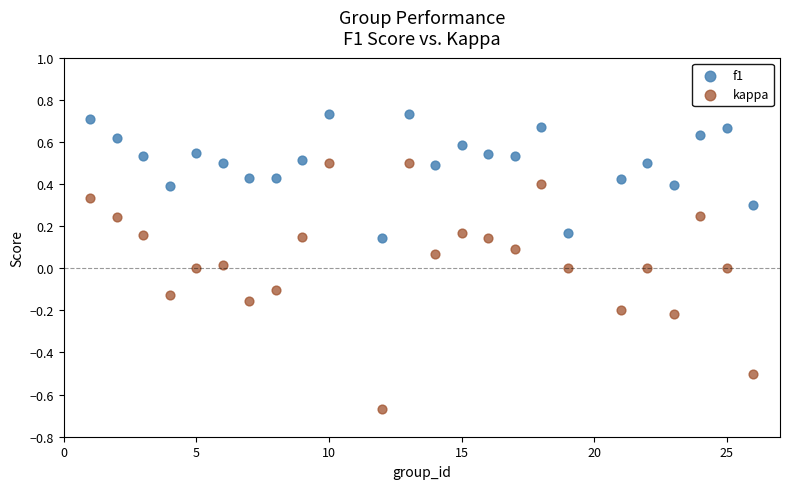

Which series has the widest spread of Y values?

kappa